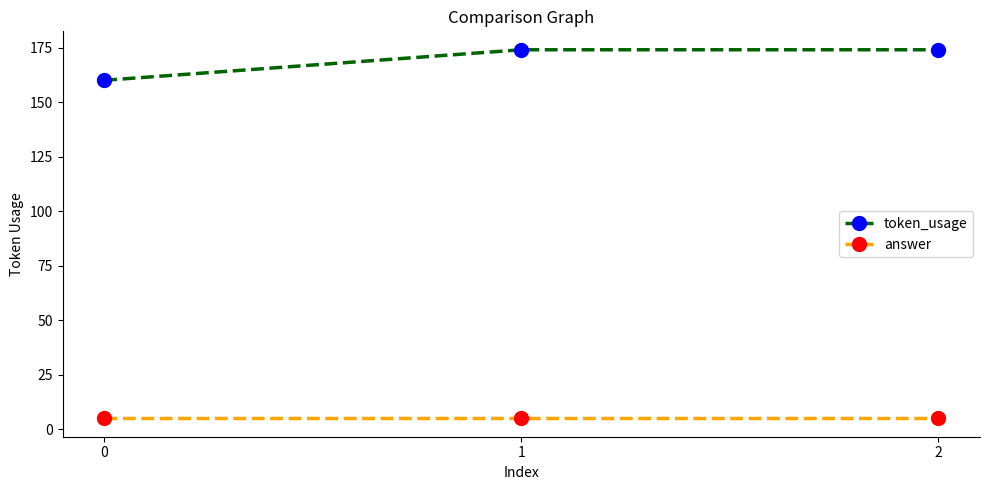

What is the maximum value for answer?

5